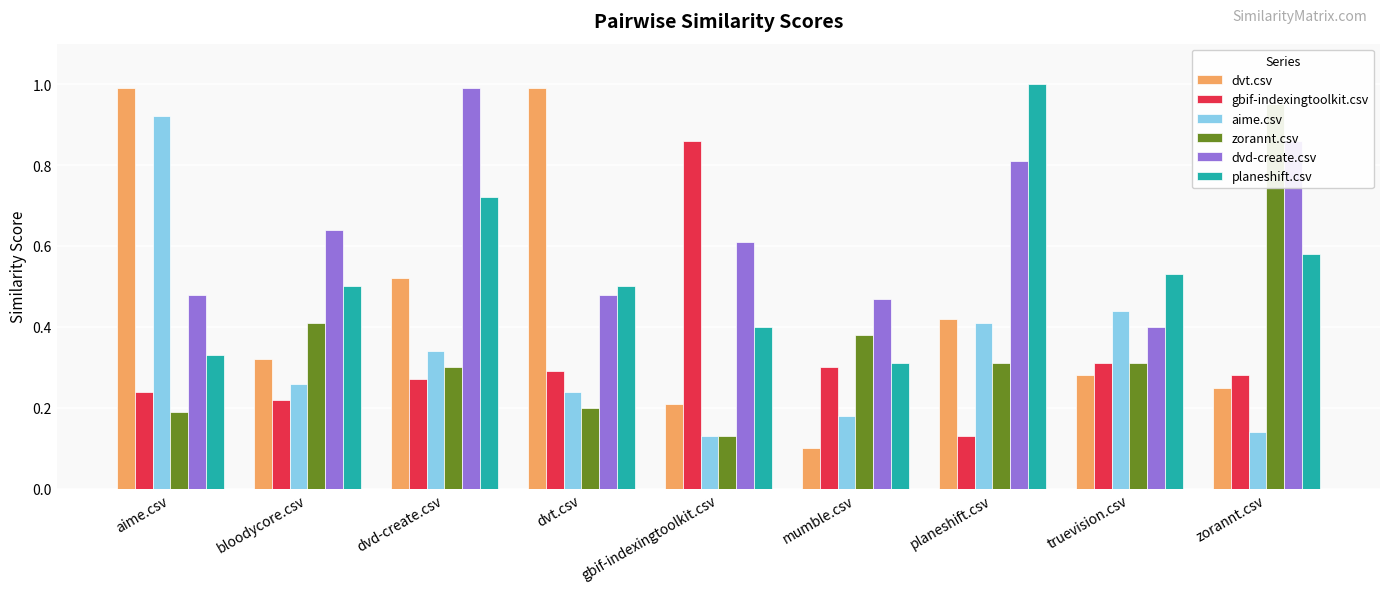

At bloodycore.csv, list the series in order from largest to smallest.

dvd-create.csv, planeshift.csv, zorannt.csv, dvt.csv, aime.csv, gbif-indexingtoolkit.csv